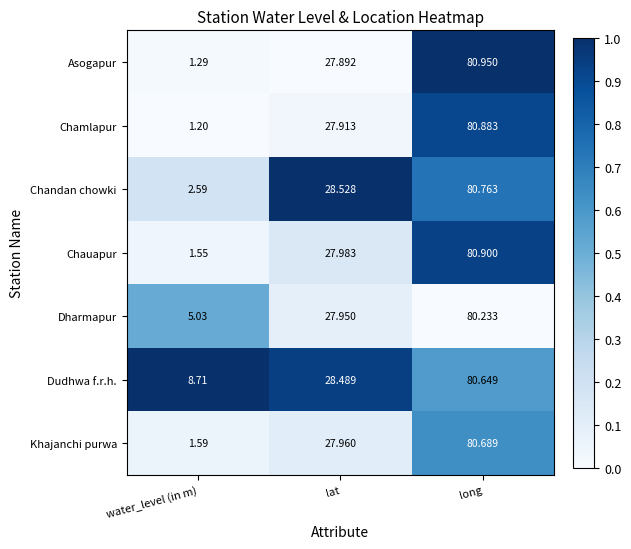

Which series has the largest range (max minus min)?

Chamlapur